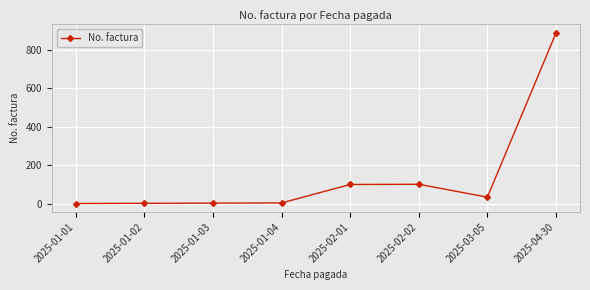

How many data points are less than 34?

4